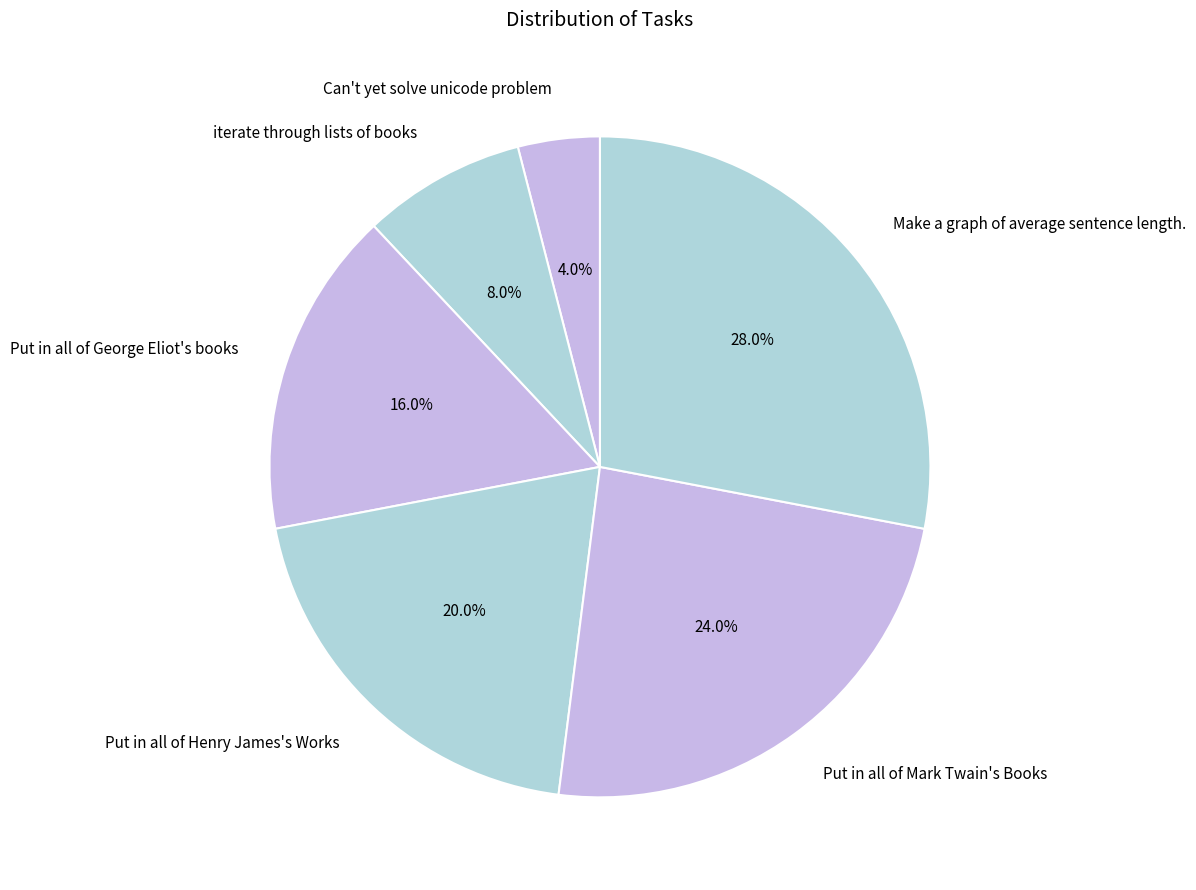

To the nearest percent, what is the average slice percentage?

17%